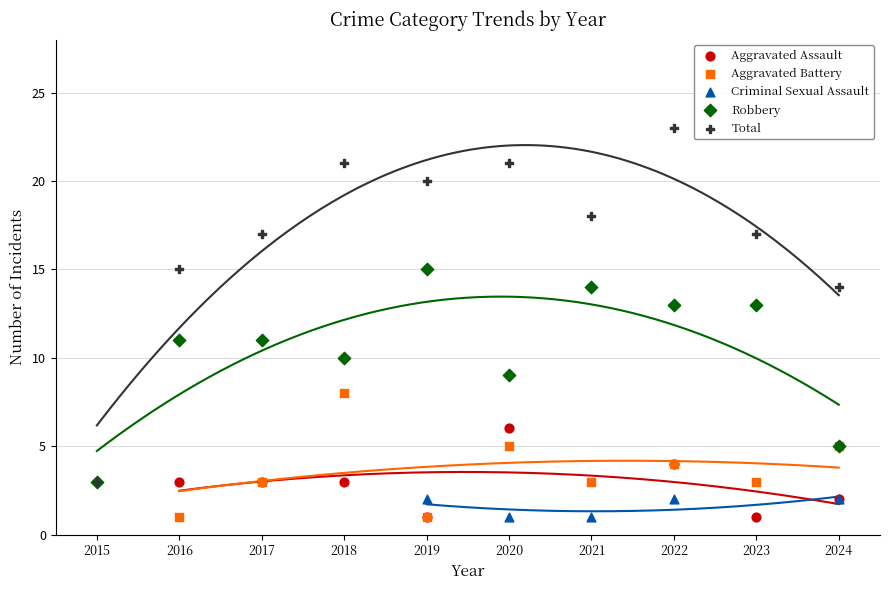

Which series has the largest total across all categories?

Total